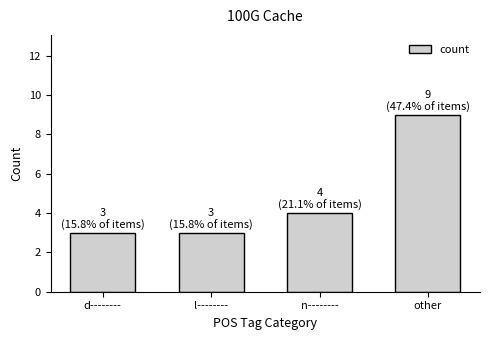

Does the chart contain any negative values?

No